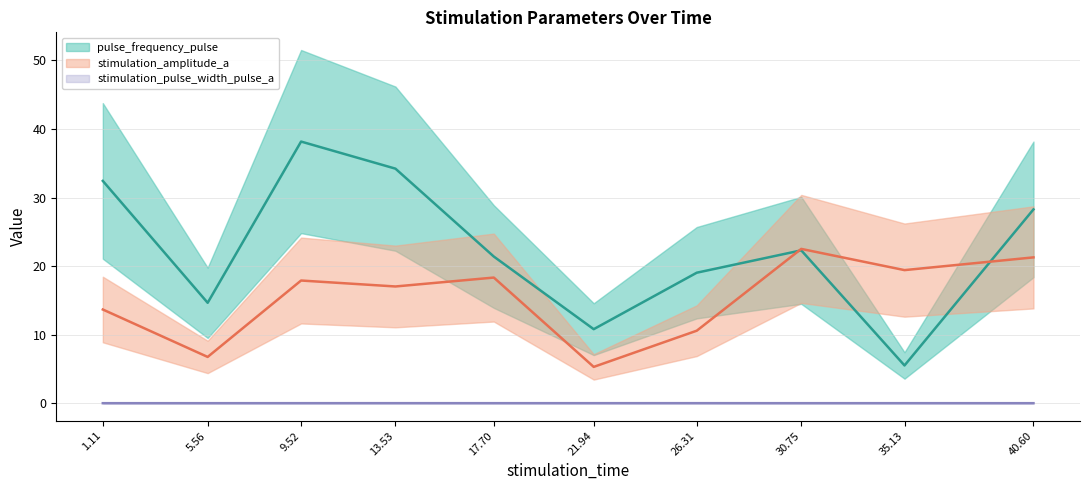

Which label corresponds to the smallest value in the chart?

40.6